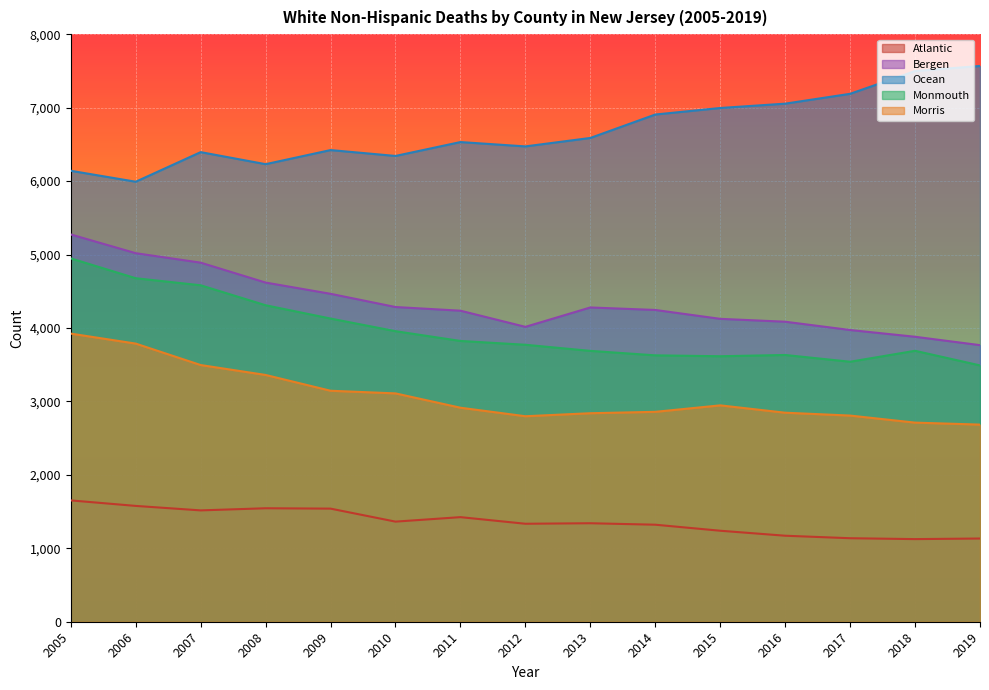

What is the difference between the second highest and minimum values in the Ocean series?

1507